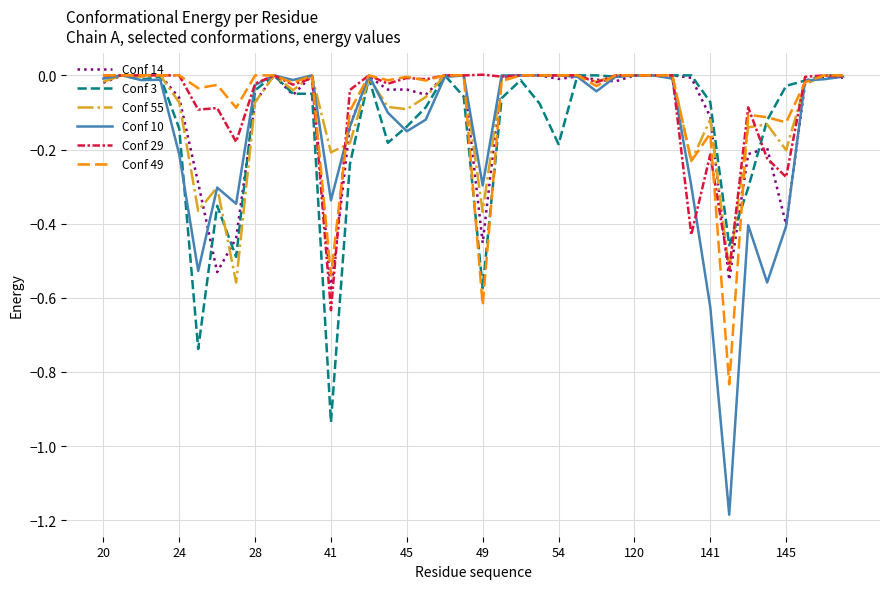

Which series has the widest spread of values?

Conf 10